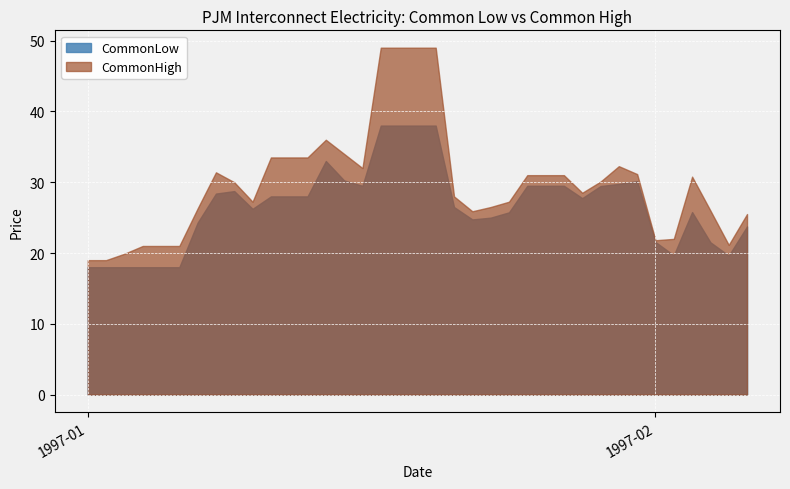

Read the CommonLow value at 1997-01-26.

29.5